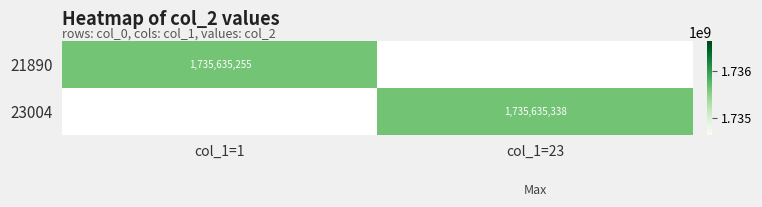

Is it true that 23004 equals 1735635338 at col_1=23?

True